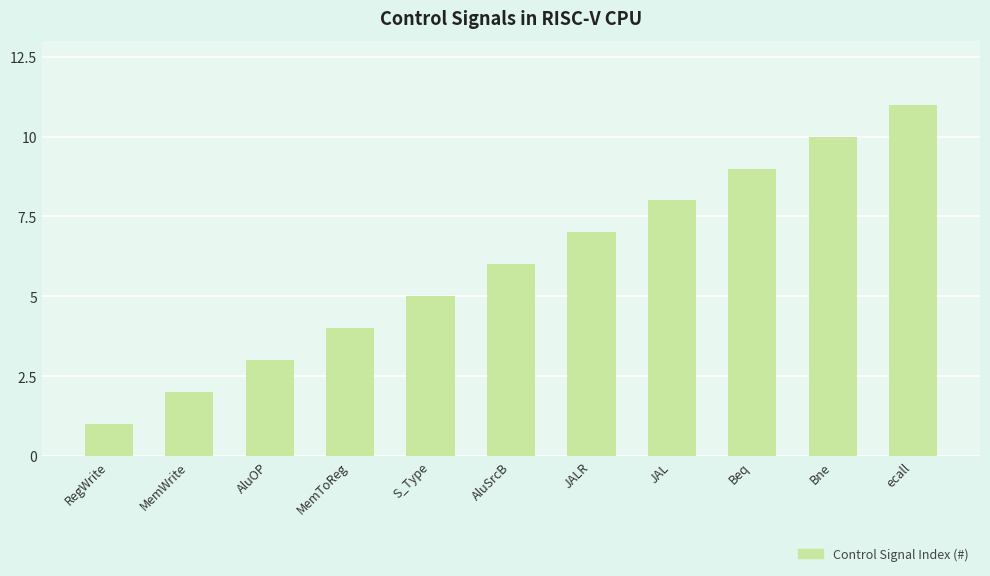

What is the label of the 5th bar from the right?

JALR